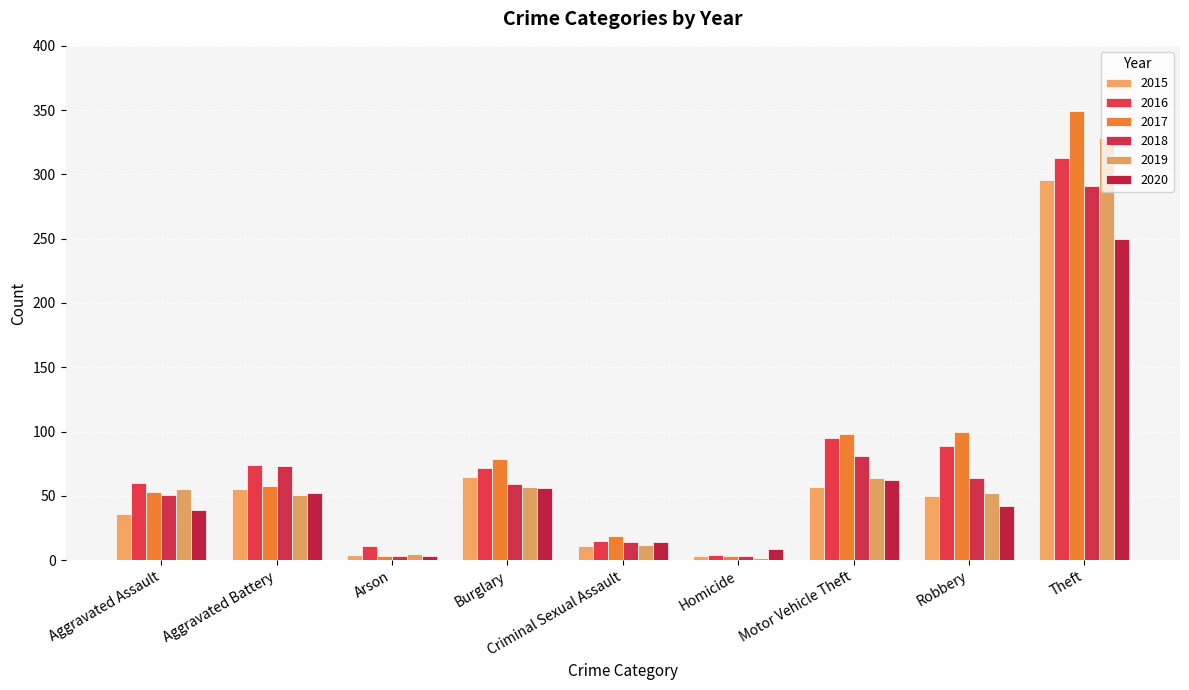

True or false: 2016 has a value of 95 at Motor Vehicle Theft.

True